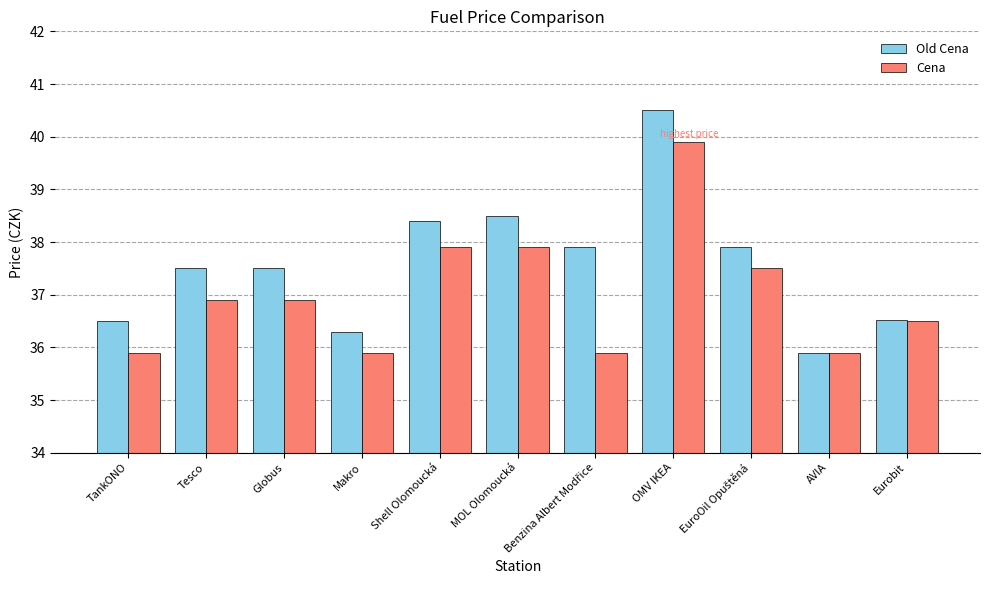

At how many categories does at least one series exceed 39?

1